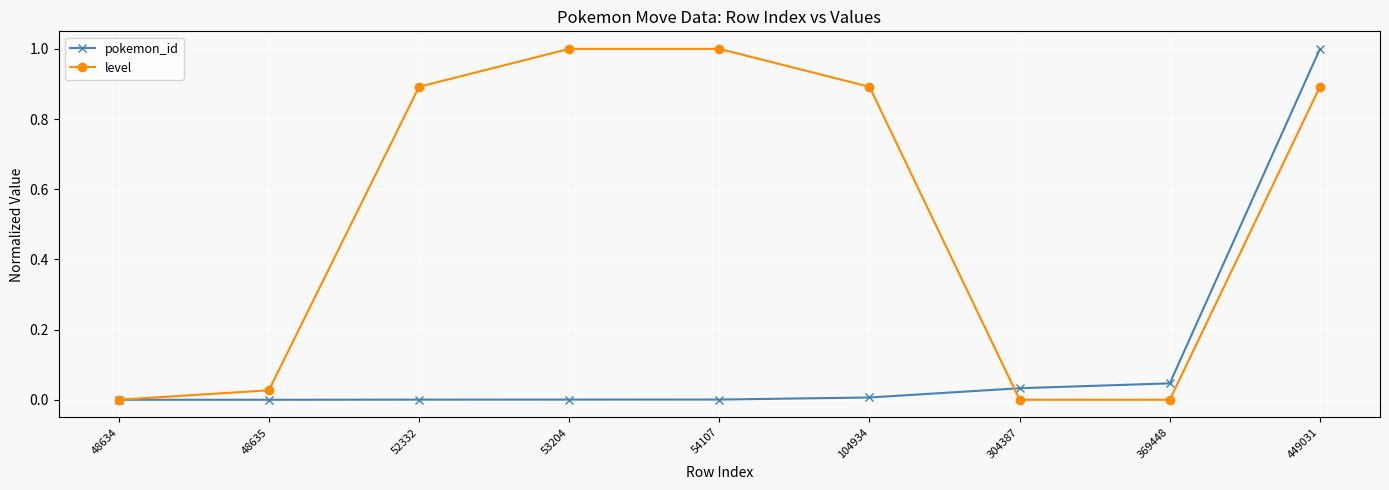

True or false: level has more than 2 points higher than both neighbors.

False